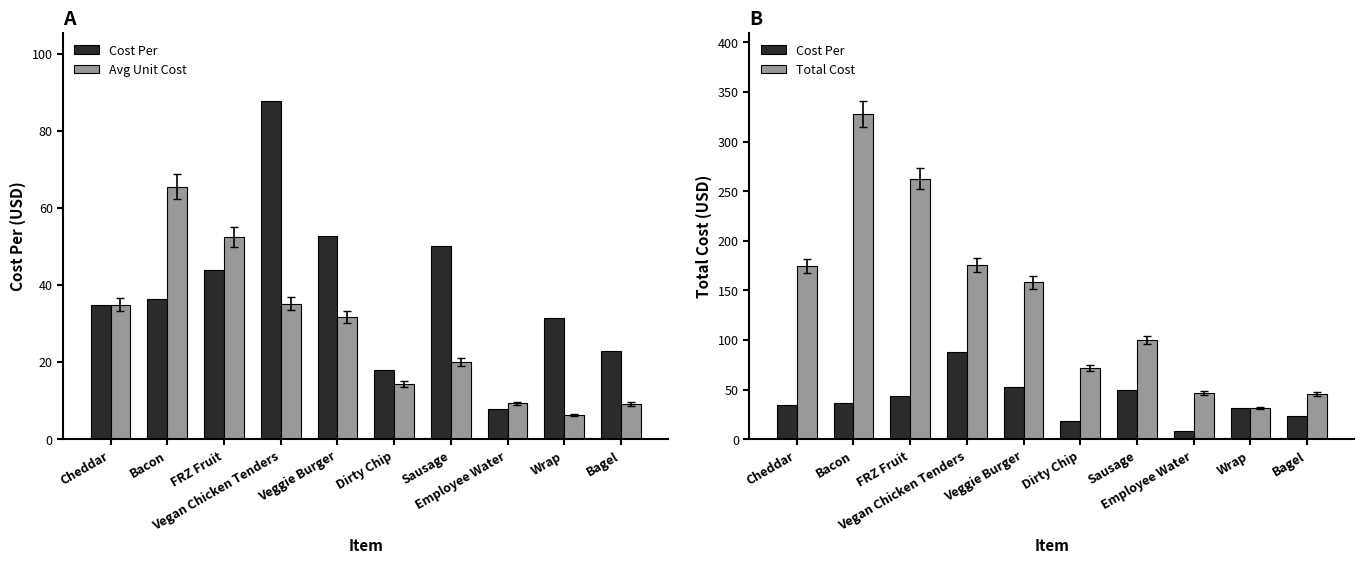

Read the Avg Unit Cost value at Wrap.

6.3